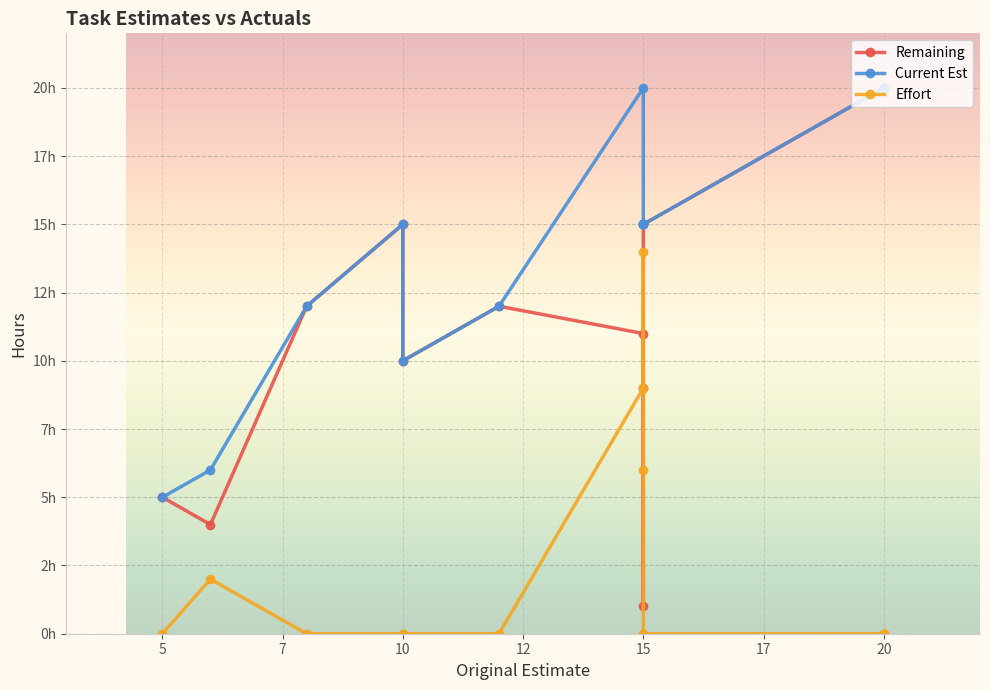

How many times do Effort and Remaining cross each other?

2